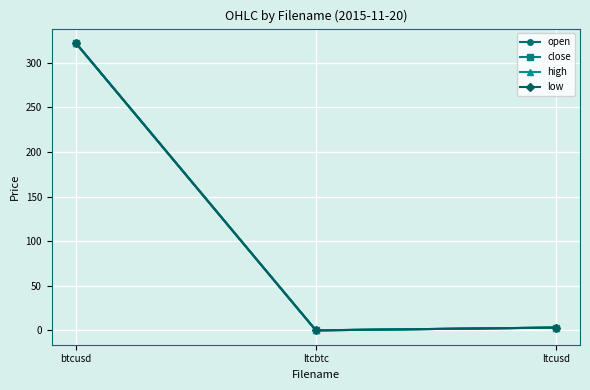

Which category has the lowest value in the close series?

ltcbtc